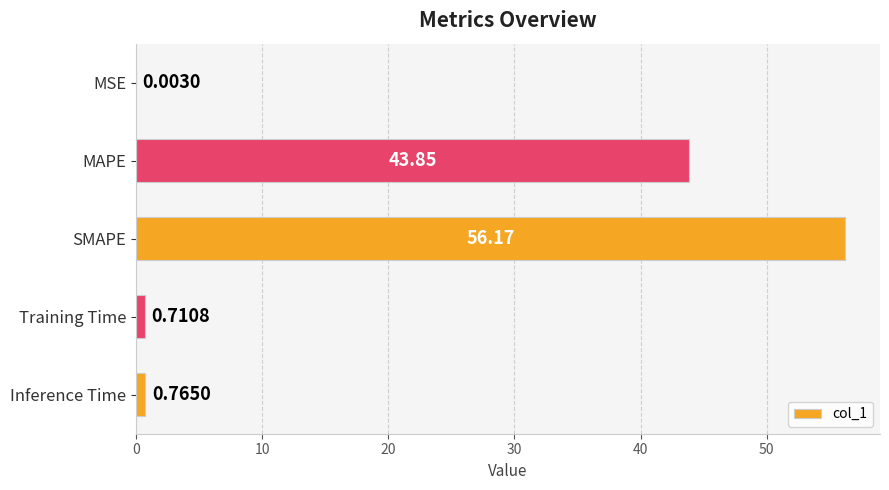

Which has a higher value, Inference Time or MAPE?

MAPE